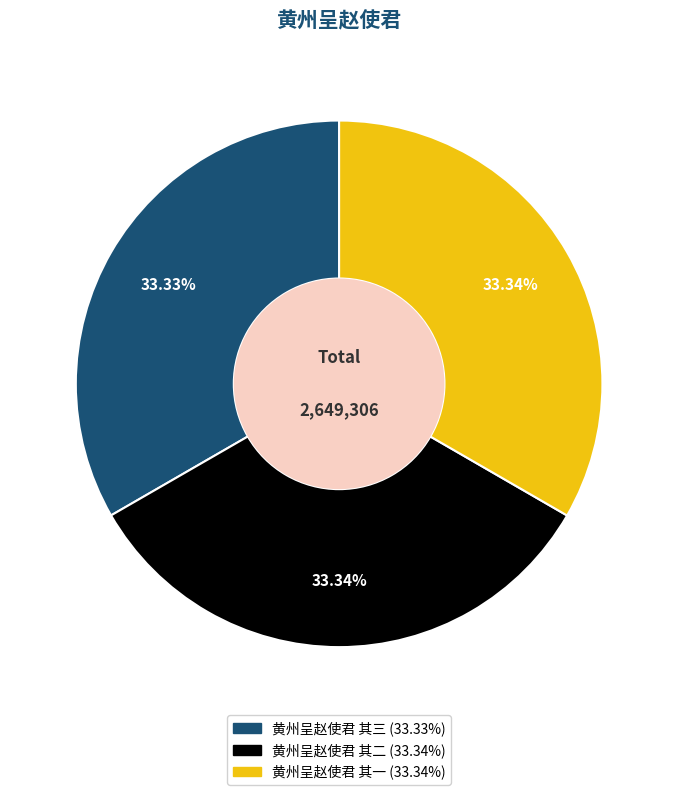

What is the ratio of the value at 黄州呈赵使君 其三 to the value at 黄州呈赵使君 其二?

1.0